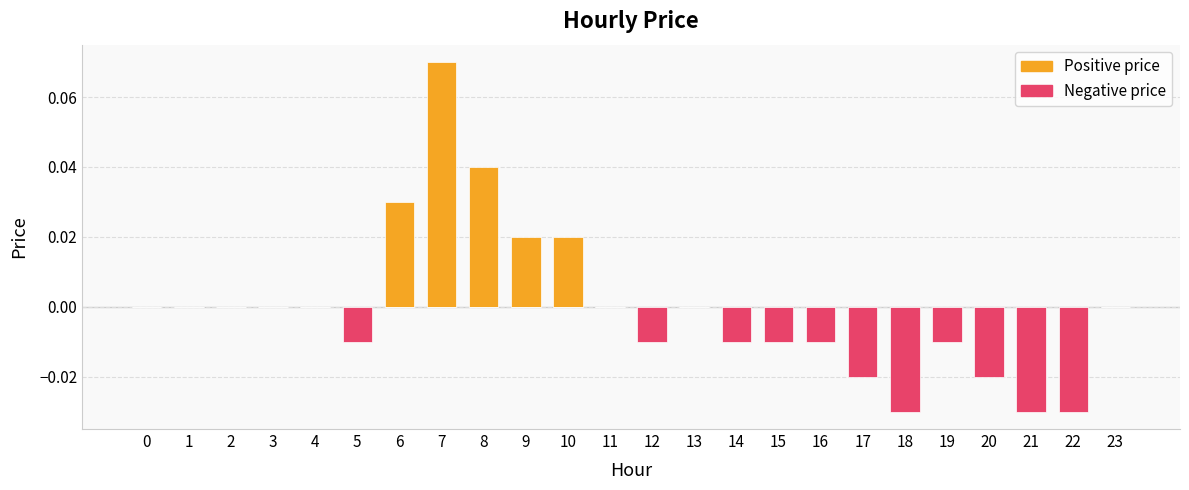

Reading right to left, what are all the values shown in this chart?

Positive price: 23=0.0	22=0.0	21=0.0	20=0.0	19=0.0	18=0.0	17=0.0	16=0.0	15=0.0	14=0.0	13=0.0	12=0.0	11=0.0	10=0.0	9=0.0	8=0.0	7=0.1	6=0.0	5=0.0	4=0.0	3=0.0	2=0.0	1=0.0	0=0.0
Negative price: 23=0.0	22=-0.0	21=-0.0	20=-0.0	19=-0.0	18=-0.0	17=-0.0	16=-0.0	15=-0.0	14=-0.0	13=0.0	12=-0.0	11=0.0	10=0.0	9=0.0	8=0.0	7=0.0	6=0.0	5=-0.0	4=0.0	3=0.0	2=0.0	1=0.0	0=0.0